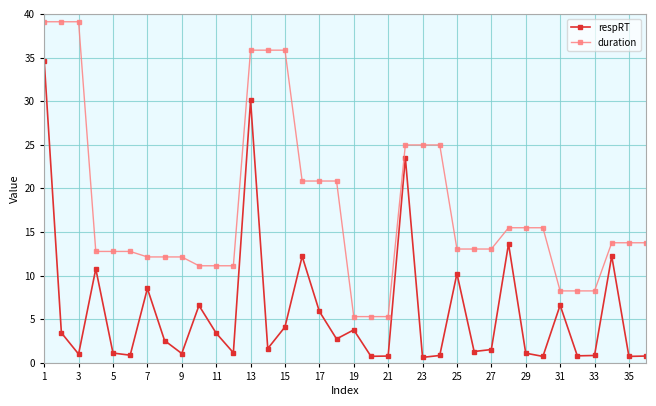

What is the difference between the second highest and minimum values in the duration series?

33.8